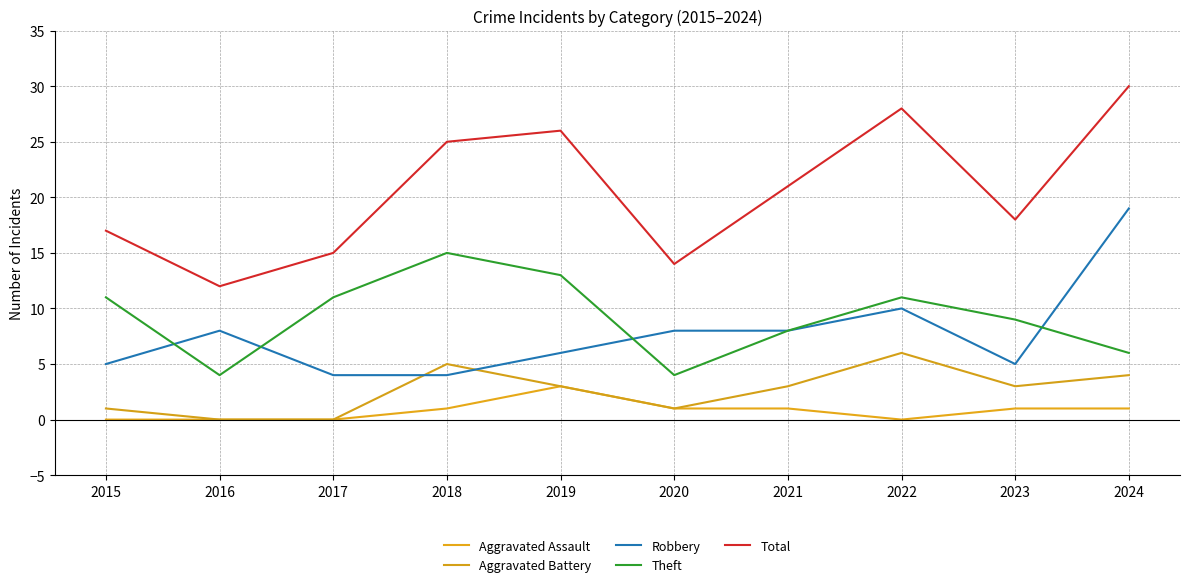

How many lines are shown in the chart?

5